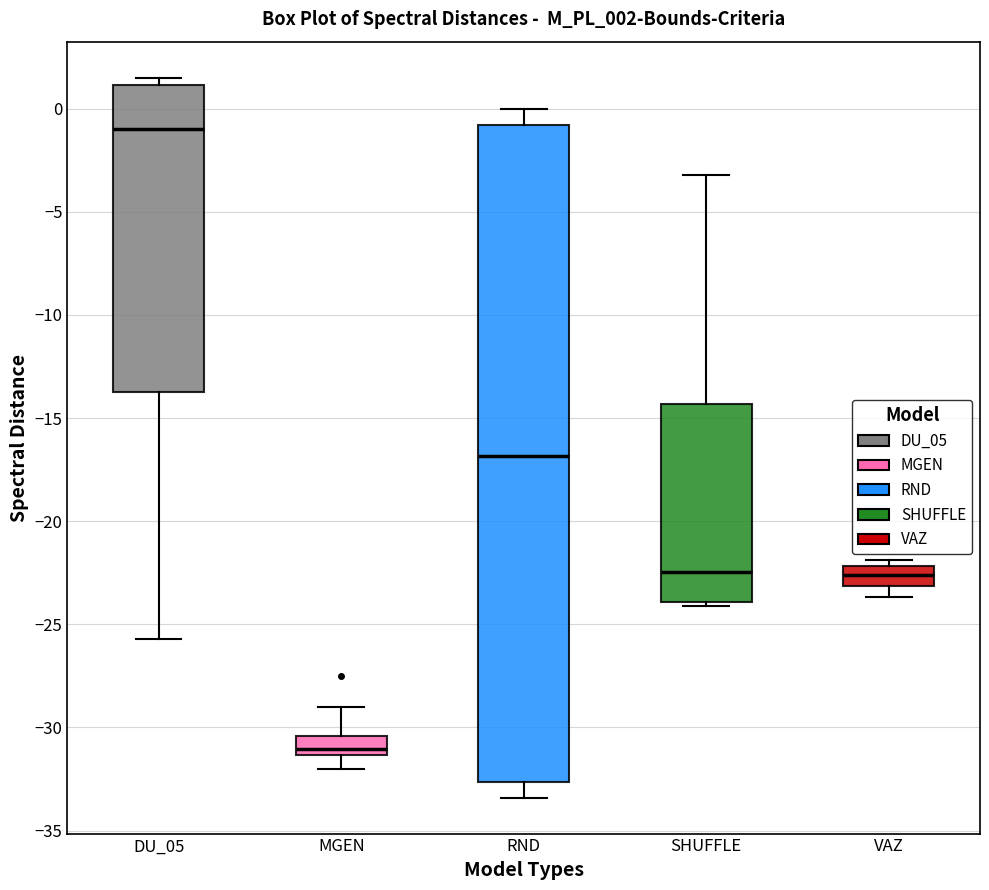

Where does the median line of the box for SHUFFLE sit on the y-axis? The values are not printed on the chart, so give them approximately, as read against the axis.

-22.5